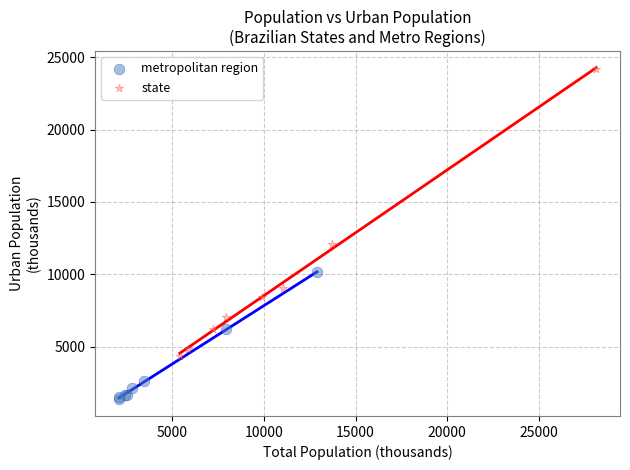

What are all the series names shown in the legend?

metropolitan region, state